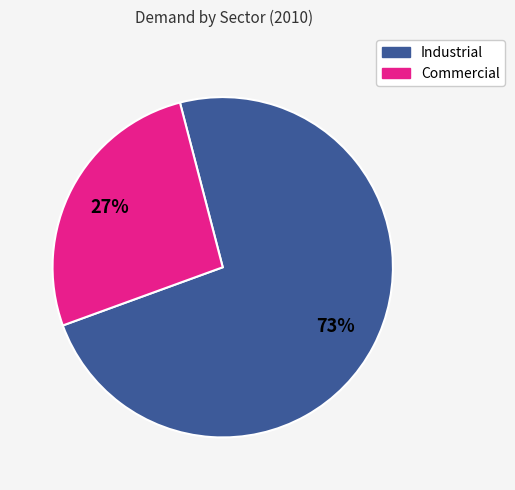

To the nearest percent, what is the average slice percentage?

50%